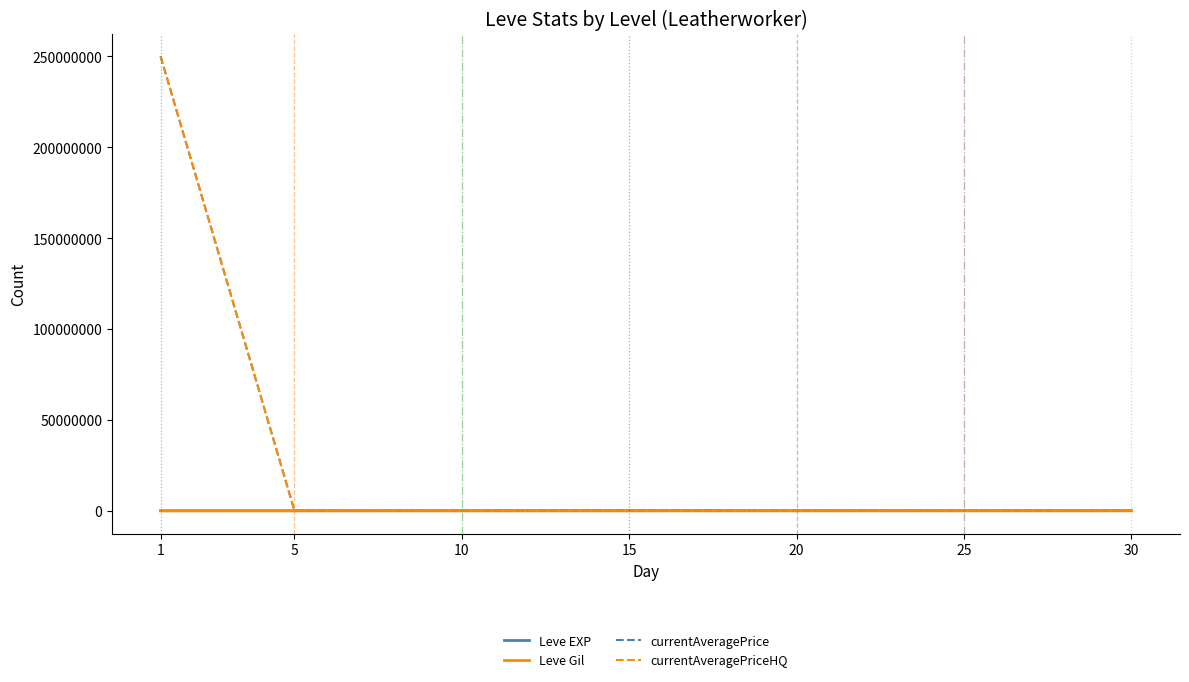

What is the total value across all series at 30?

82630.0